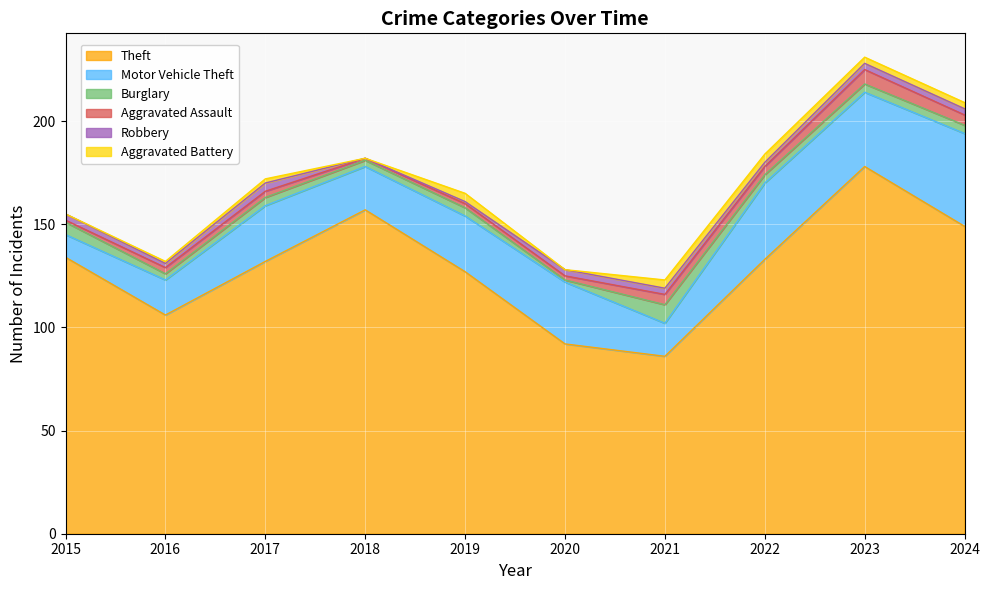

In Aggravated Assault, how many points are lower than both neighbors (excluding endpoints)?

2